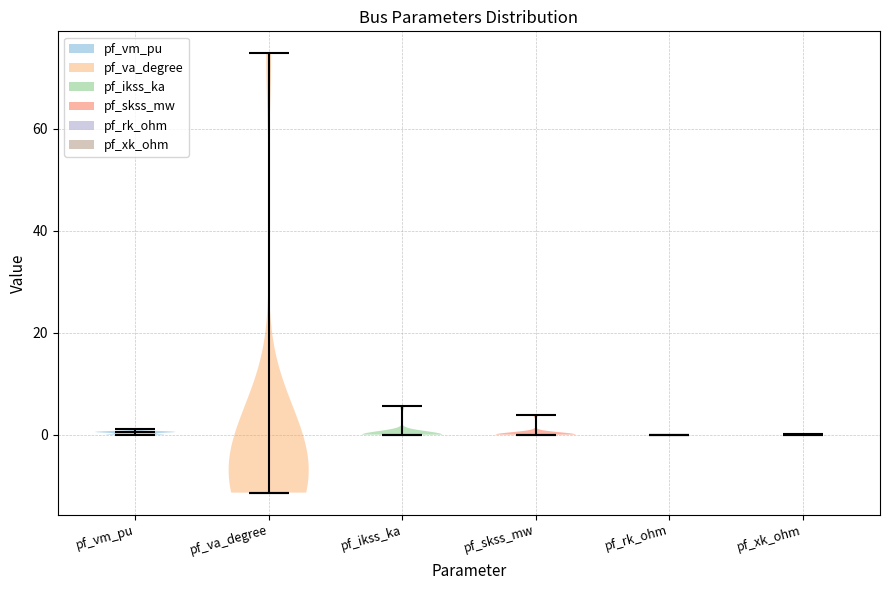

Reading left to right, read every violin against the y-axis: where its median line is, and the lowest and highest points it reaches. The values are not printed on the chart, so give them approximately, as read against the axis.

pf_vm_pu: median line 0, lowest point 0, highest point 2
pf_va_degree: median line -12, lowest point -12, highest point 74
pf_ikss_ka: median line 0, lowest point 0, highest point 6
pf_skss_mw: median line 0, lowest point 0, highest point 4
pf_rk_ohm: median line 0, lowest point 0, highest point 0
pf_xk_ohm: median line 0, lowest point 0, highest point 0